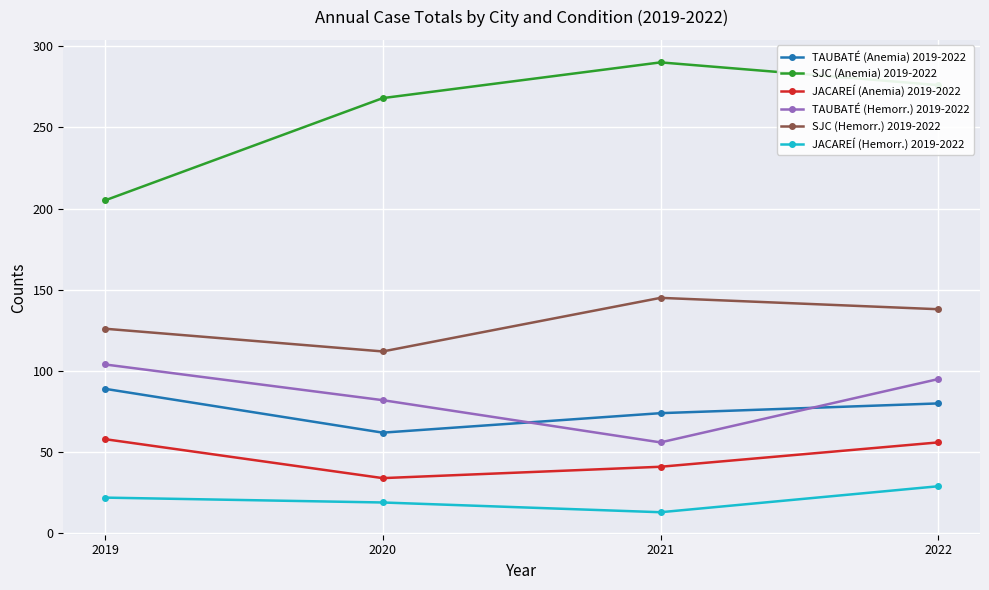

Does the chart have visible grid lines?

Yes